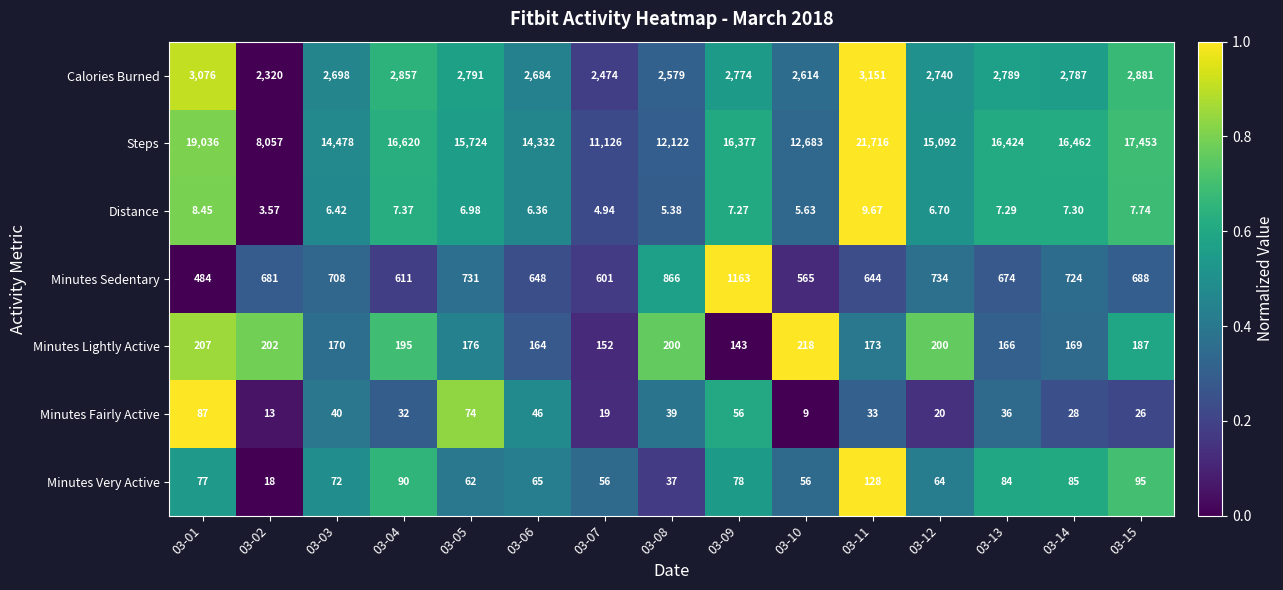

Which series has the largest range (max minus min)?

Steps